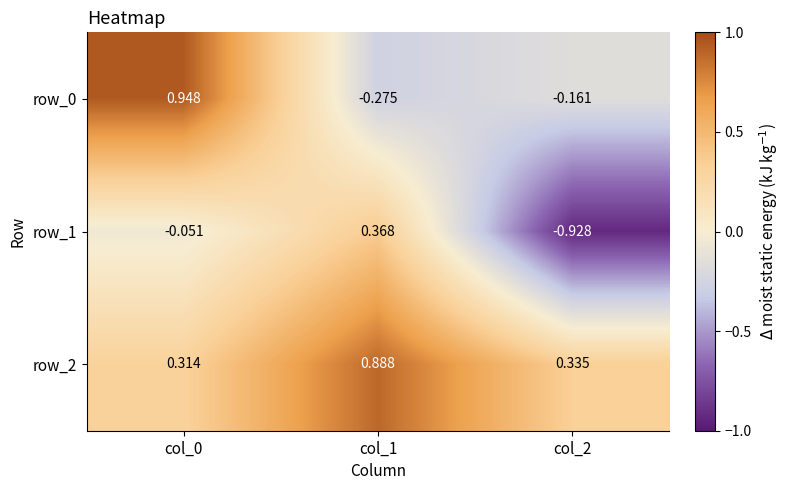

Which series has the largest total across all categories?

row_2